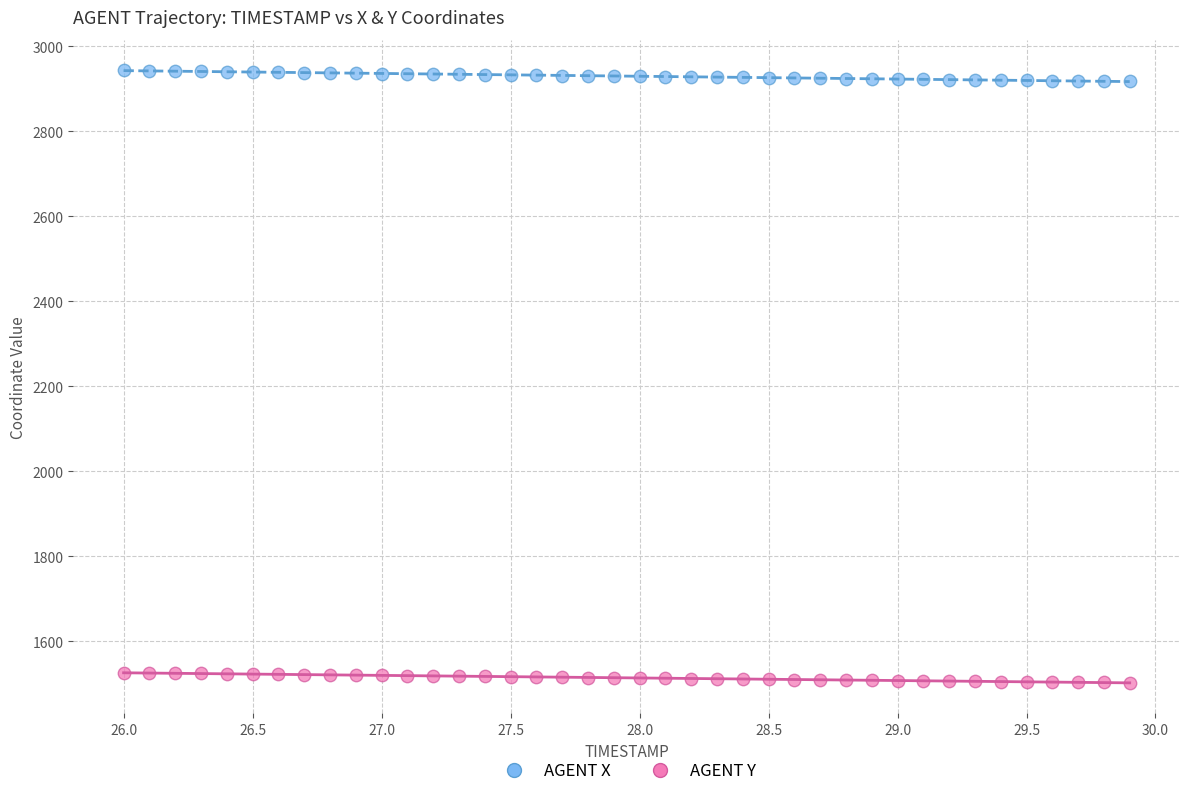

Which series reaches the maximum Y coordinate?

AGENT X